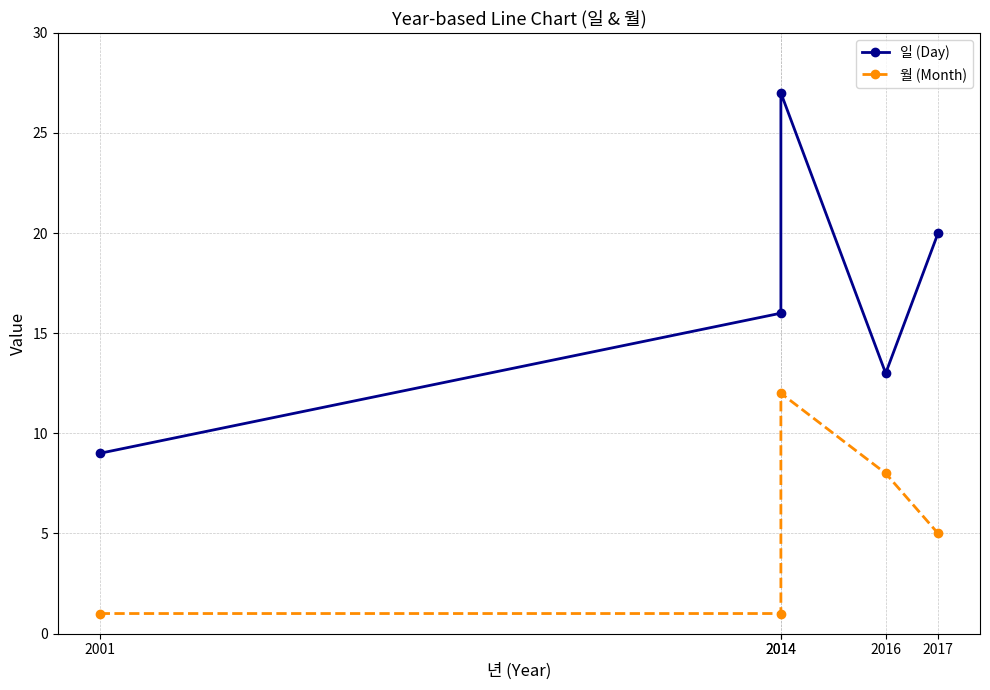

What is the difference between the maximum and minimum values in the 월 (Month) series?

11